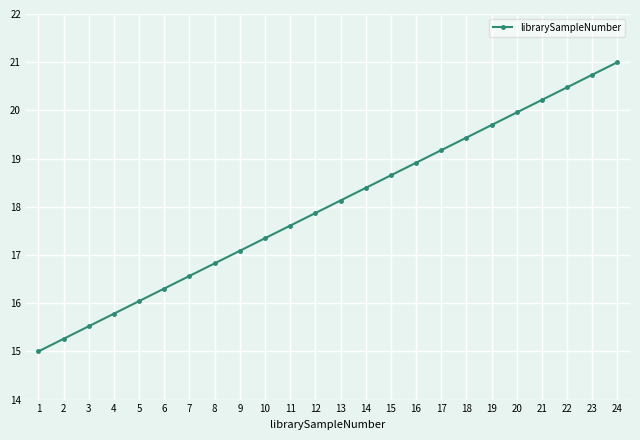

Rank the categories by value from highest to lowest.

24, 23, 22, 21, 20, 19, 18, 17, 16, 15, 14, 13, 12, 11, 10, 9, 8, 7, 6, 5, 4, 3, 2, 1